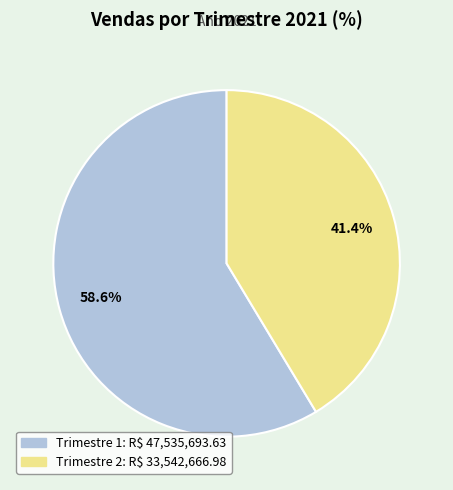

How many segments does this pie chart have?

2